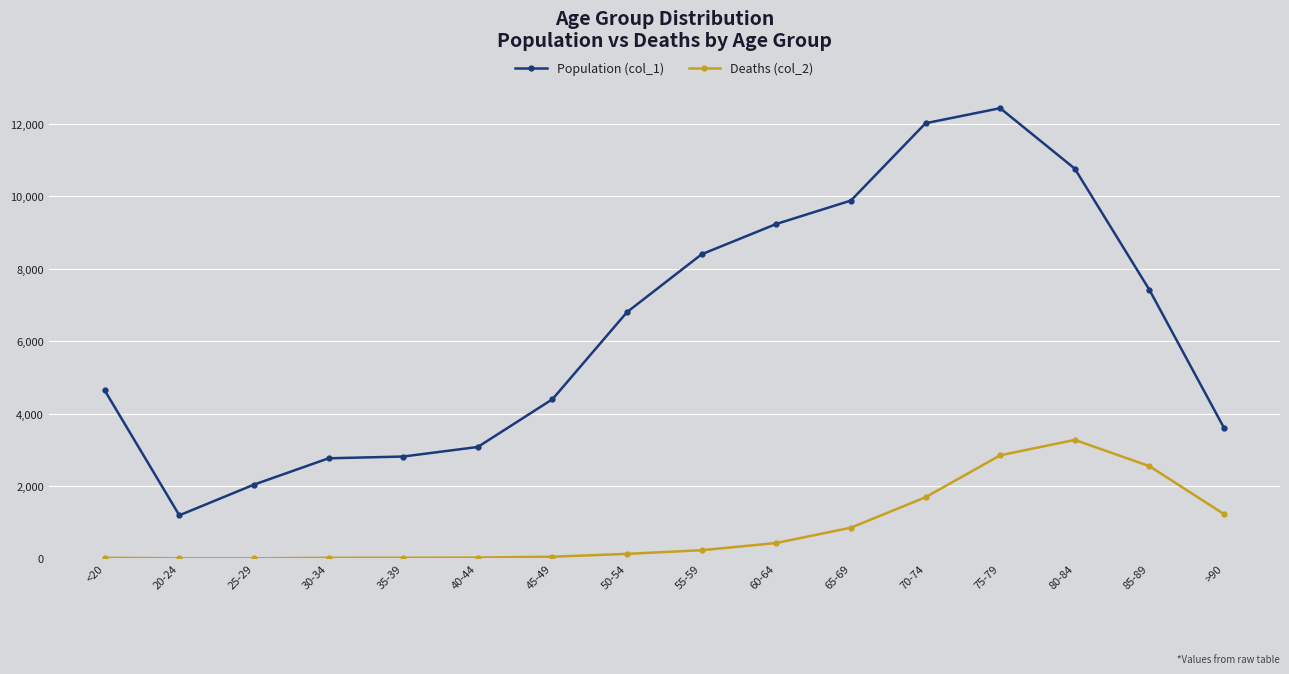

What is the spread (max minus min) of values at 45-49?

4349